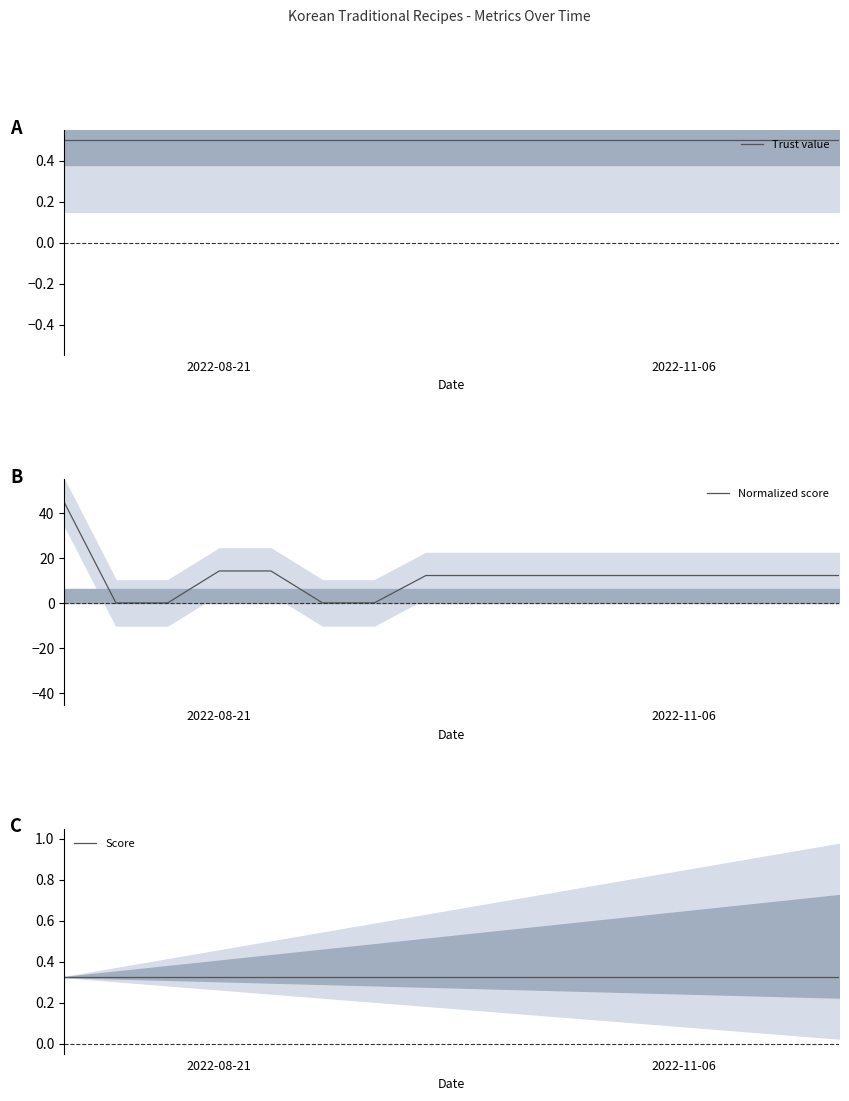

Reading right to left, transcribe all the data shown in this chart.

Trust value: 0.5	0.5	0.5	0.5	0.5	0.5	0.5	0.5	0.5	0.5	0.5	0.5	0.5	0.5	0.5	0.5
Normalized score: 12.3	12.3	12.3	12.3	12.3	12.3	12.3	12.3	12.3	0.1	0.1	14.3	14.3	0.1	0.1	44.7
Score: 0.3	0.3	0.3	0.3	0.3	0.3	0.3	0.3	0.3	0.3	0.3	0.3	0.3	0.3	0.3	0.3